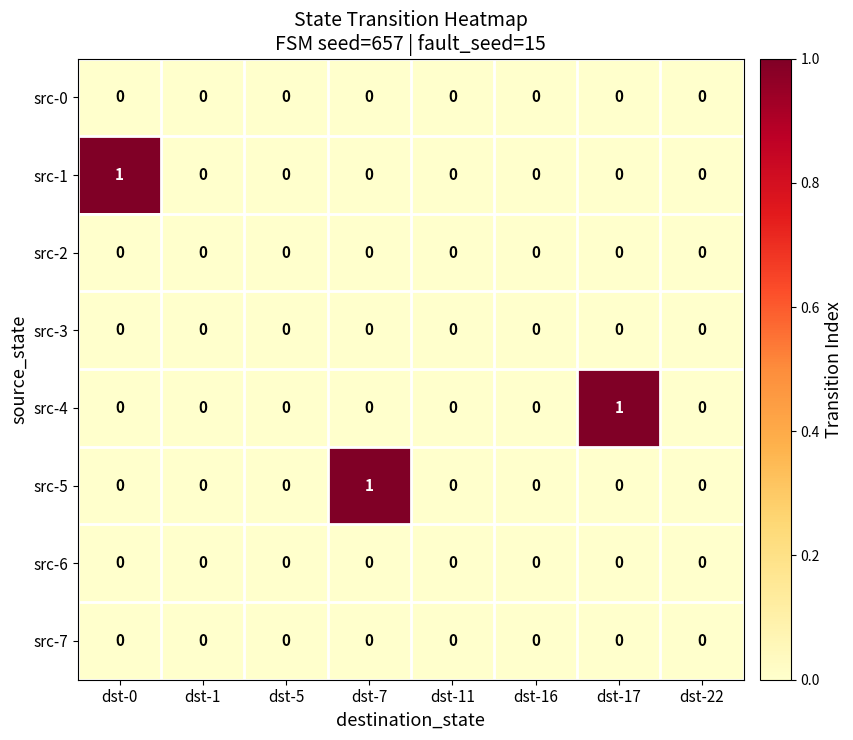

Between dst-0 and dst-22, which series saw the biggest shift?

src-1